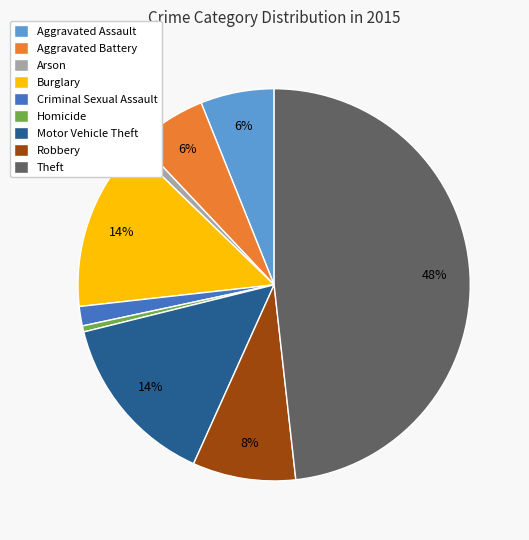

Which has a higher value, Criminal Sexual Assault or Aggravated Assault?

Aggravated Assault